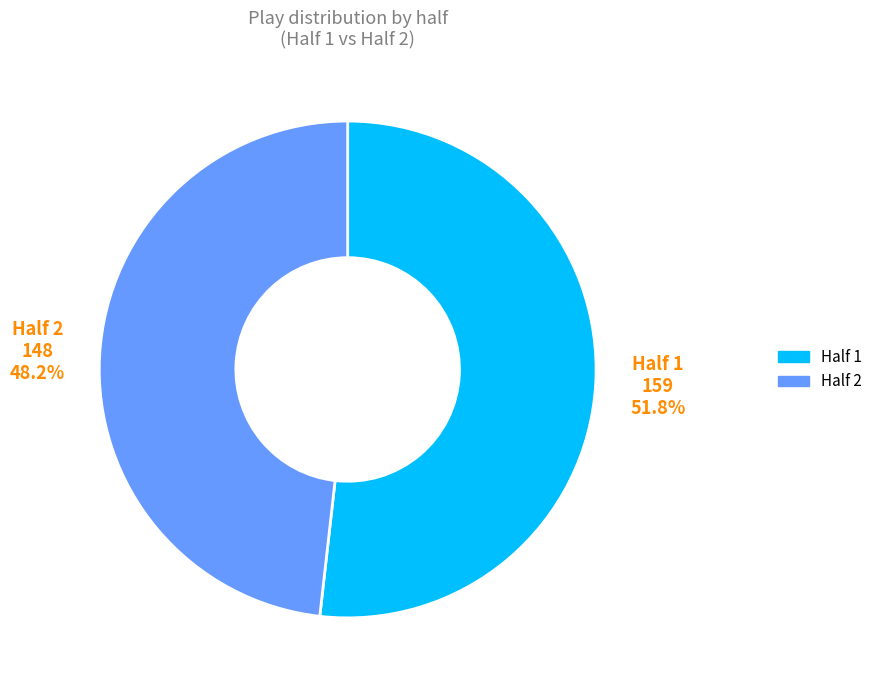

Rank the categories by value from highest to lowest.

Half 1, Half 2